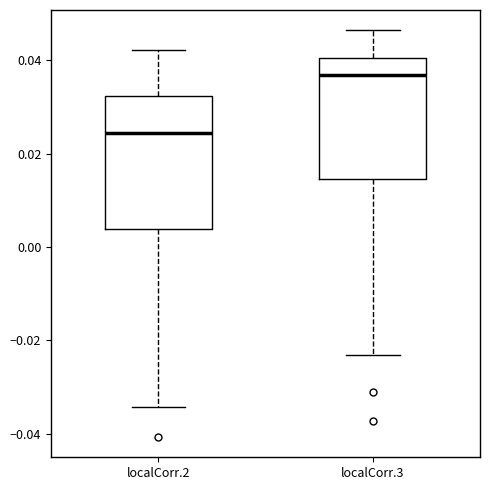

Reading left to right, read every box against the y-axis: the position of its median line, the range the box covers, and the ends of its whiskers. The values are not printed on the chart, so give them approximately, as read against the axis.

localCorr.2: median 0.024, box 0.004 to 0.032, whiskers -0.034 to 0.042
localCorr.3: median 0.036, box 0.014 to 0.040, whiskers -0.024 to 0.046